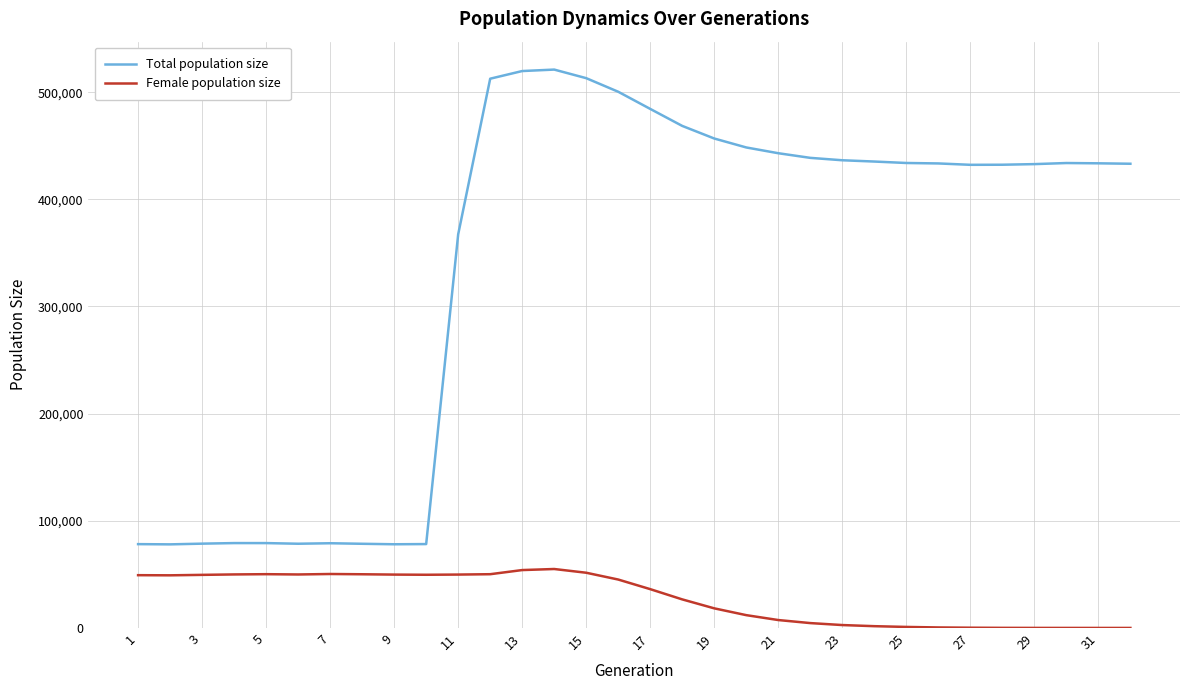

True or false: Female population size and Total population size cross at least once.

False